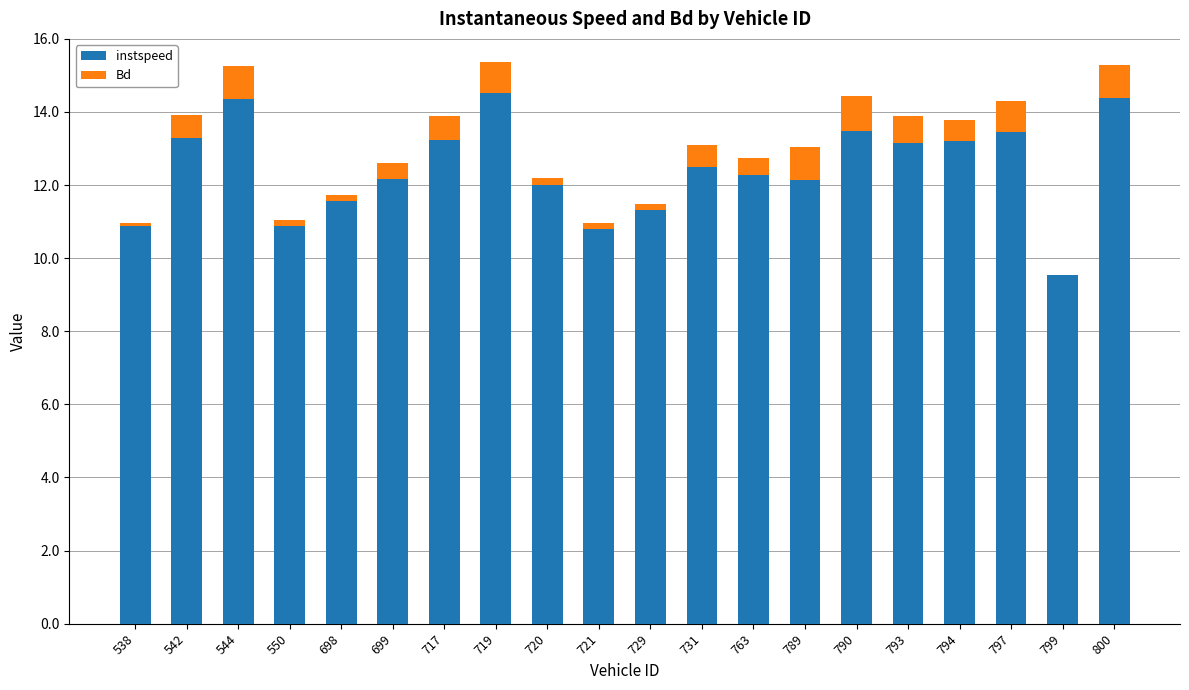

The instspeed series shows 5.3 at 717. True or false?

False